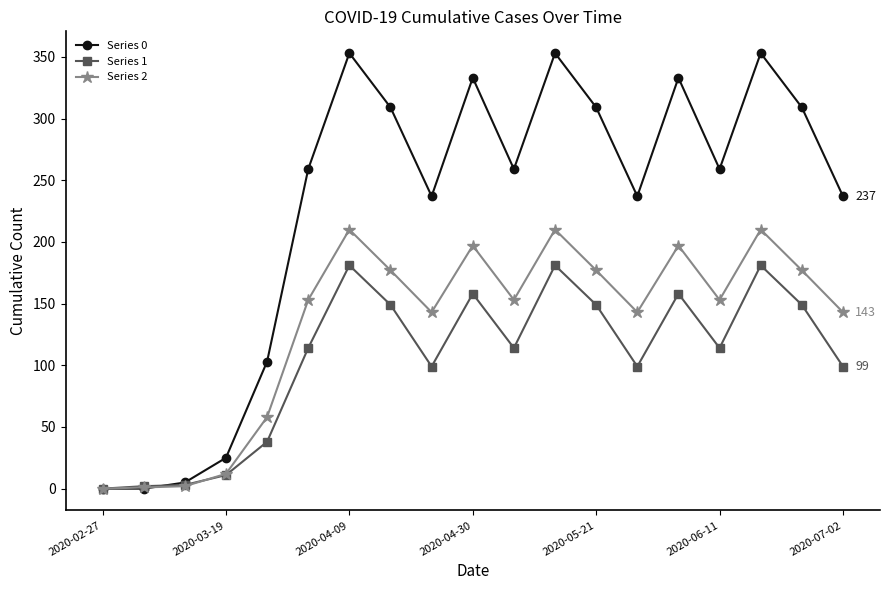

Which series has the largest total across all categories?

Series 0